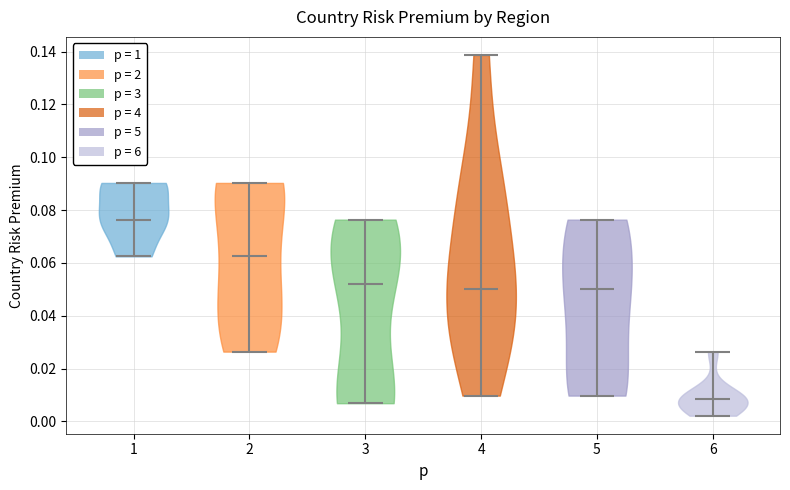

Reading left to right, read every violin against the y-axis: where its median line is, and the lowest and highest points it reaches. The values are not printed on the chart, so give them approximately, as read against the axis.

1: median line 0.076, lowest point 0.062, highest point 0.090
2: median line 0.062, lowest point 0.026, highest point 0.090
3: median line 0.052, lowest point 0.006, highest point 0.076
4: median line 0.050, lowest point 0.010, highest point 0.138
5: median line 0.050, lowest point 0.010, highest point 0.076
6: median line 0.008, lowest point 0.002, highest point 0.026